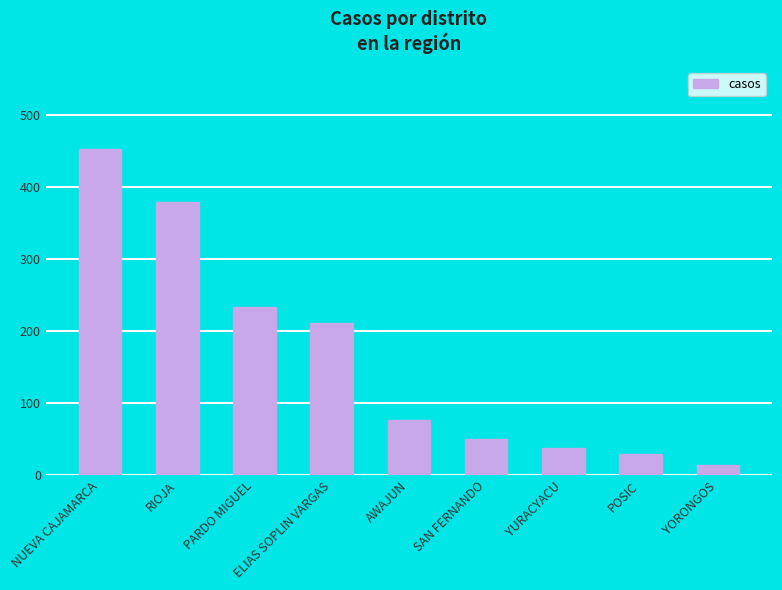

The chart shows a value of 61 at YURACYACU. True or false?

False